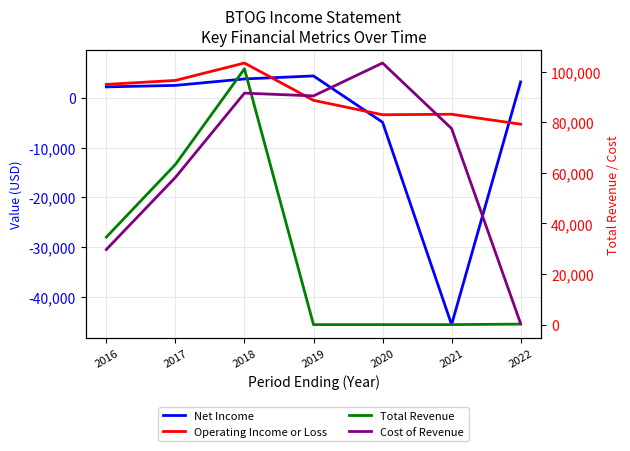

What are all the series names shown in the legend?

Net Income, Operating Income or Loss, Total Revenue, Cost of Revenue